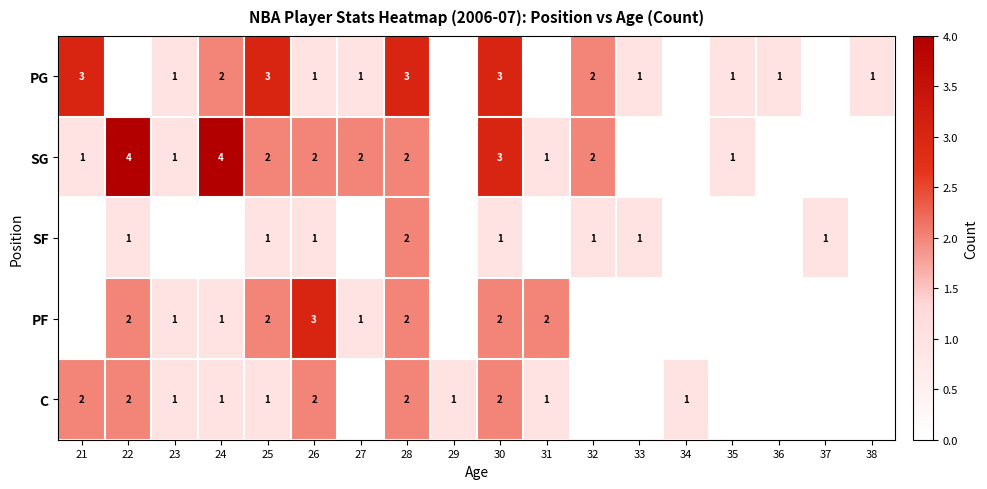

What is the total value across all series at 30?

11